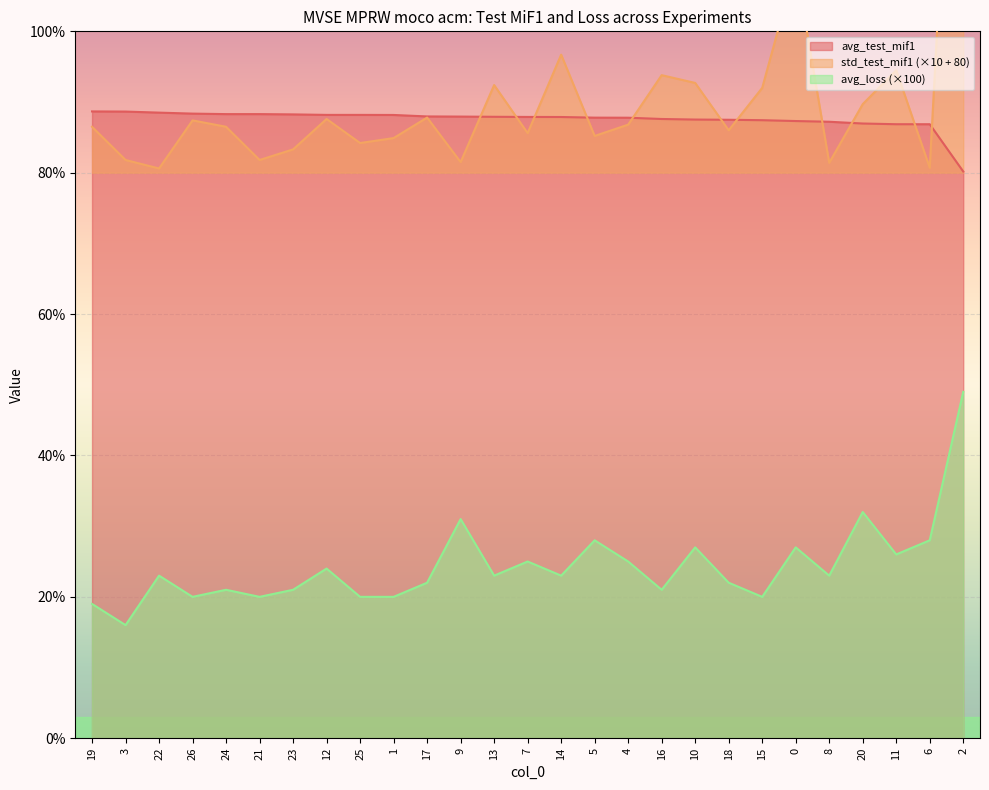

True or false: std_test_mif1 has more than 0 interior local peaks.

True